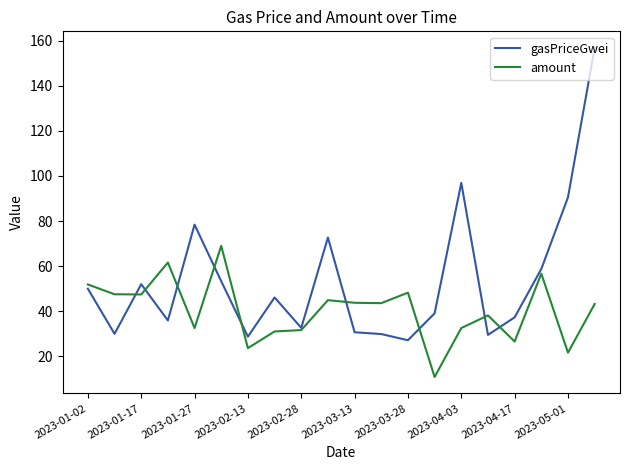

Count the number of categories in the chart.

20